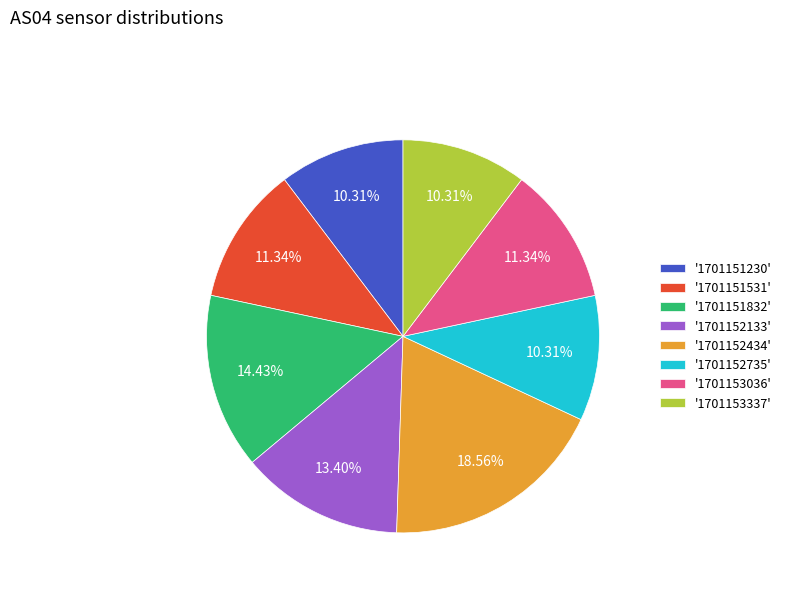

Between '1701151531' and '1701151832', which is larger?

'1701151832'